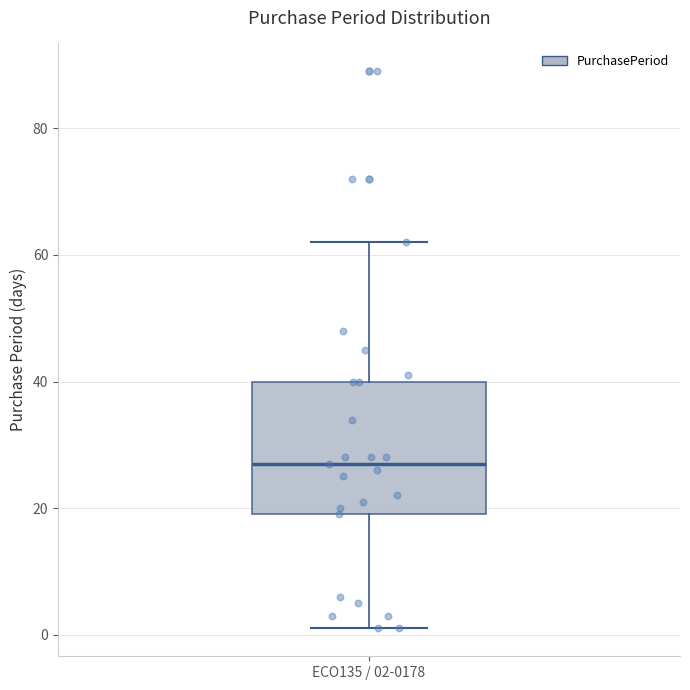

Read this box plot against the y-axis: the position of the median line, the range covered by the box, and the ends of both whiskers. The values are not printed on the chart, so give them approximately, as read against the axis.

median 28, box 20 to 40, whiskers 2 to 62